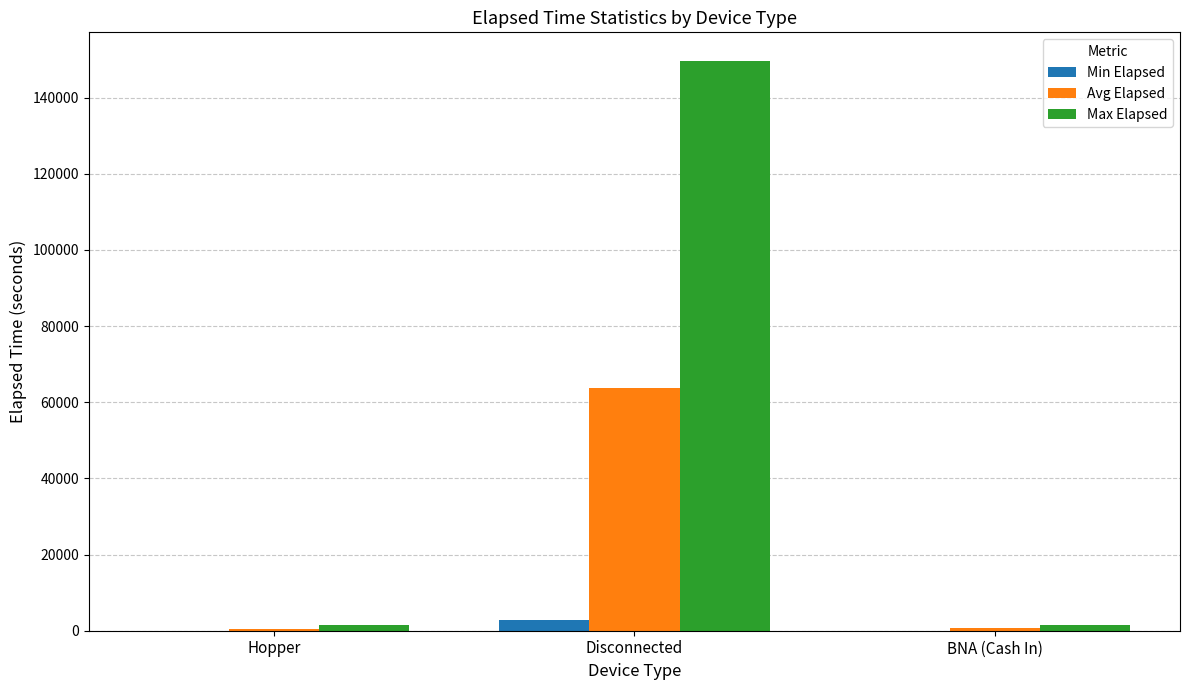

At which category is the sum across all series the highest?

Disconnected